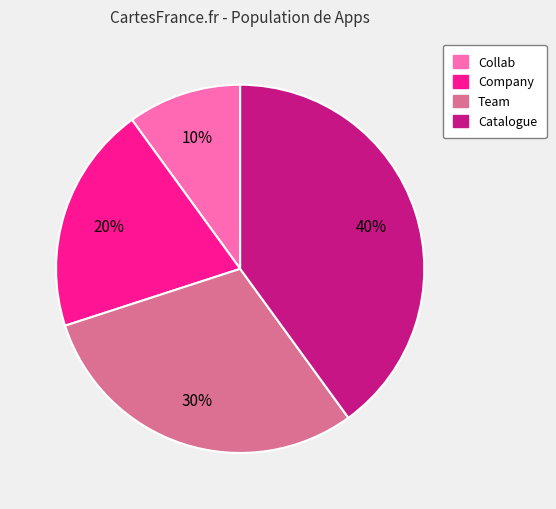

To the nearest percent, what is the difference between the largest and smallest slice percentages?

30%